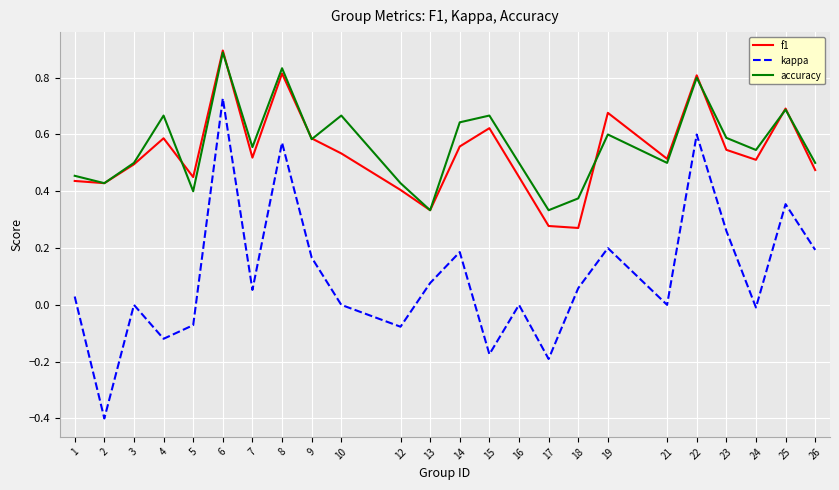

True or false: f1 and kappa cross at least once.

False